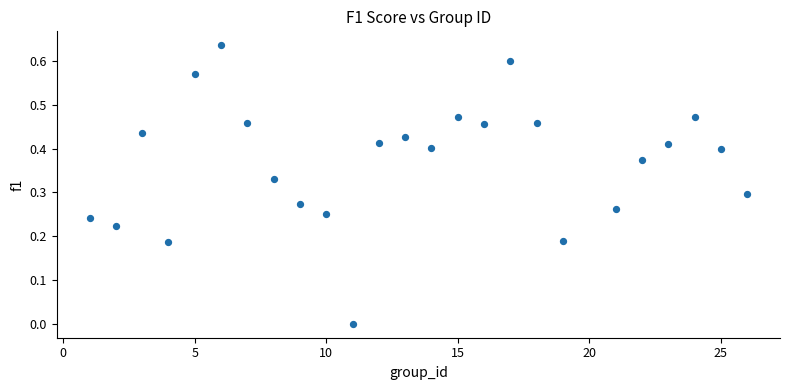

What is the range of X values (max minus min)?

25.0